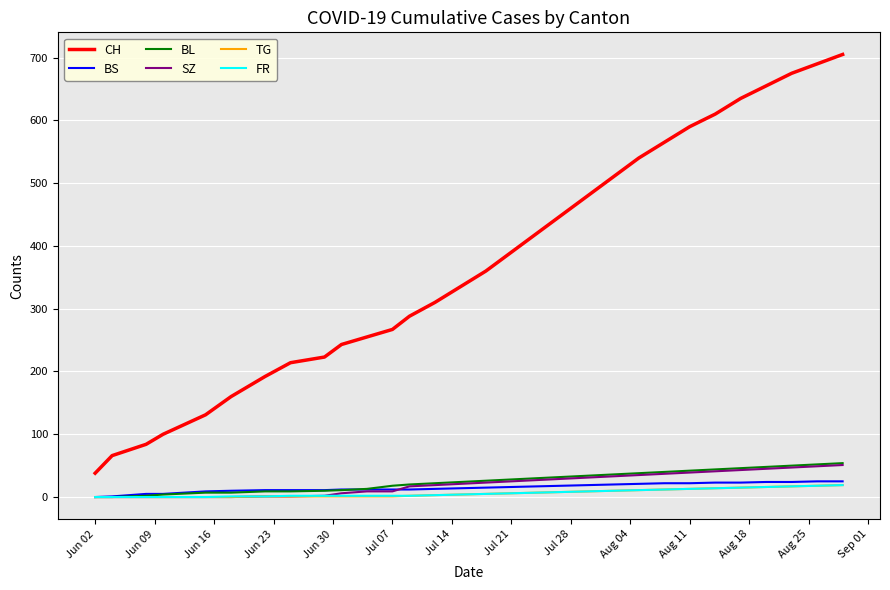

What are all the series names shown in the legend?

CH, BS, BL, SZ, TG, FR